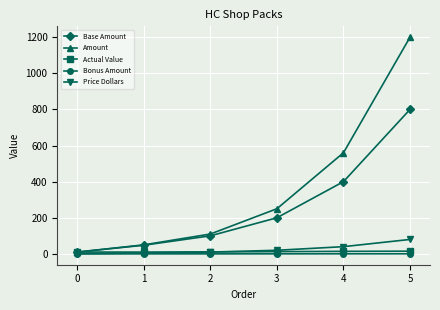

What is the average value of the Base Amount series?

259.7